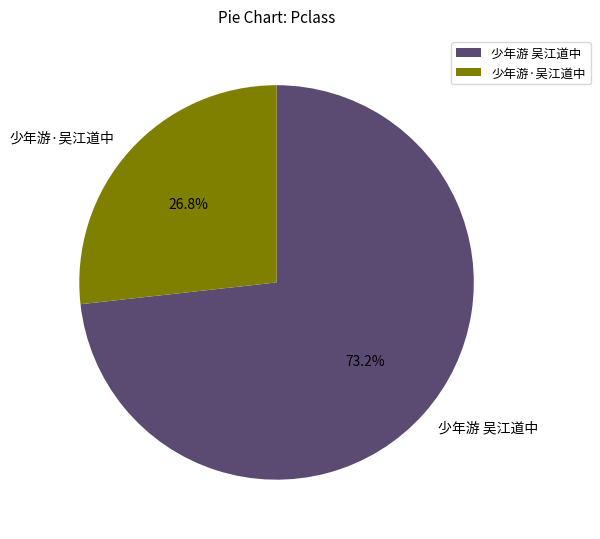

The 少年游 吴江道中 slice represents 59% of the pie. True or false?

False